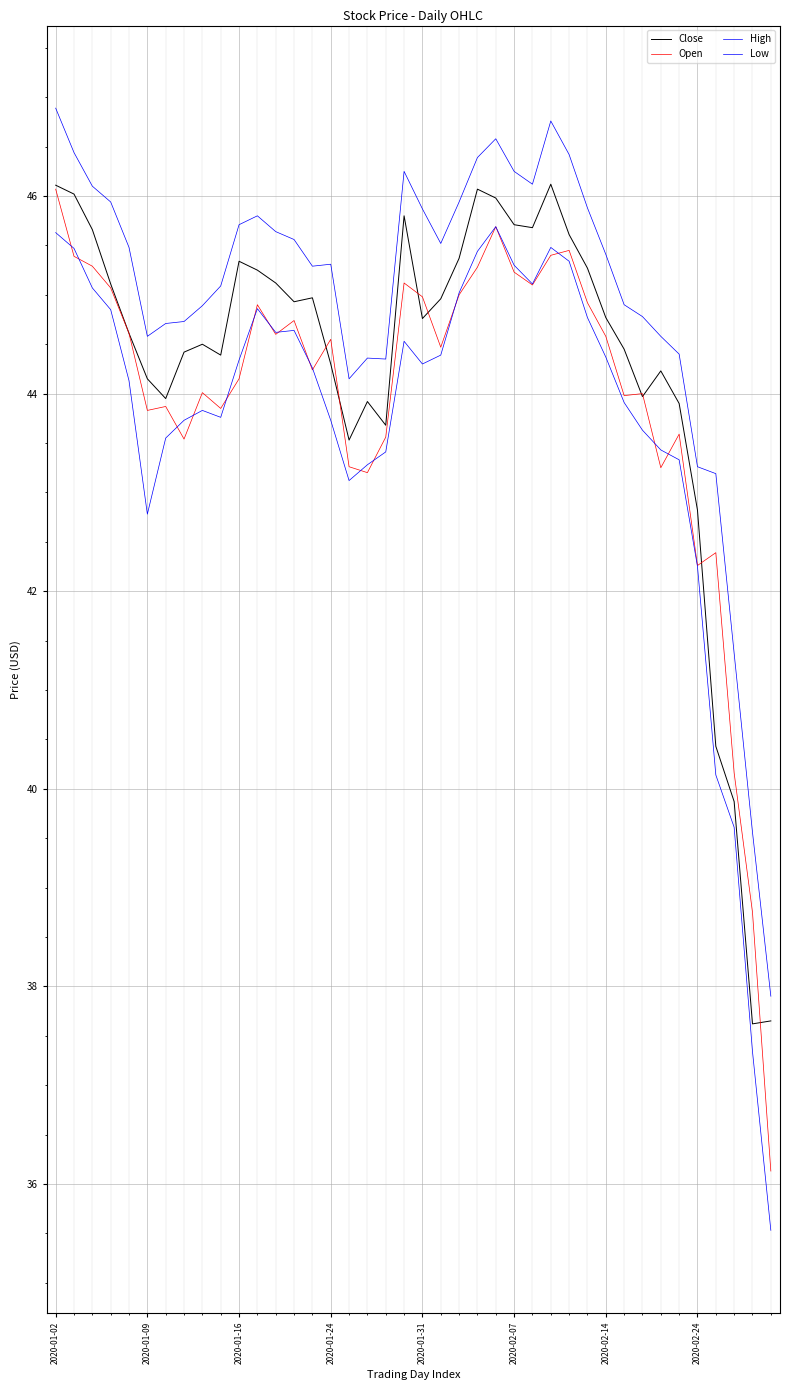

Reading left to right, transcribe all the data shown in this chart.

Close: 46.1	46.0	45.7	45.1	44.6	44.2	44.0	44.4	44.5	44.4	45.3	45.2	45.1	44.9	45.0	44.3	43.5	43.9	43.7	45.8	44.8	45.0	45.4	46.1	46.0	45.7	45.7	46.1	45.6	45.3	44.8	44.5	44.0	44.2	43.9	42.8	40.4	39.9	37.6	37.7
Open: 46.1	45.4	45.3	45.1	44.6	43.8	43.9	43.5	44.0	43.8	44.2	44.9	44.6	44.7	44.2	44.5	43.3	43.2	43.6	45.1	45.0	44.5	45.0	45.3	45.7	45.2	45.1	45.4	45.5	44.9	44.6	44.0	44.0	43.2	43.6	42.3	42.4	40.2	38.8	36.1
High: 46.9	46.4	46.1	45.9	45.5	44.6	44.7	44.7	44.9	45.1	45.7	45.8	45.6	45.6	45.3	45.3	44.2	44.4	44.3	46.2	45.9	45.5	45.9	46.4	46.6	46.2	46.1	46.8	46.4	45.9	45.4	44.9	44.8	44.6	44.4	43.3	43.2	41.4	39.6	37.9
Low: 45.6	45.5	45.1	44.8	44.1	42.8	43.5	43.7	43.8	43.8	44.3	44.9	44.6	44.6	44.3	43.7	43.1	43.3	43.4	44.5	44.3	44.4	45.0	45.4	45.7	45.3	45.1	45.5	45.3	44.8	44.4	43.9	43.6	43.4	43.3	42.2	40.1	39.6	37.3	35.5